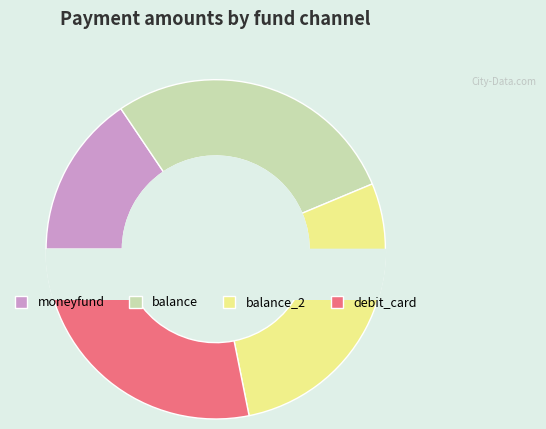

How many slices are in this pie chart?

4